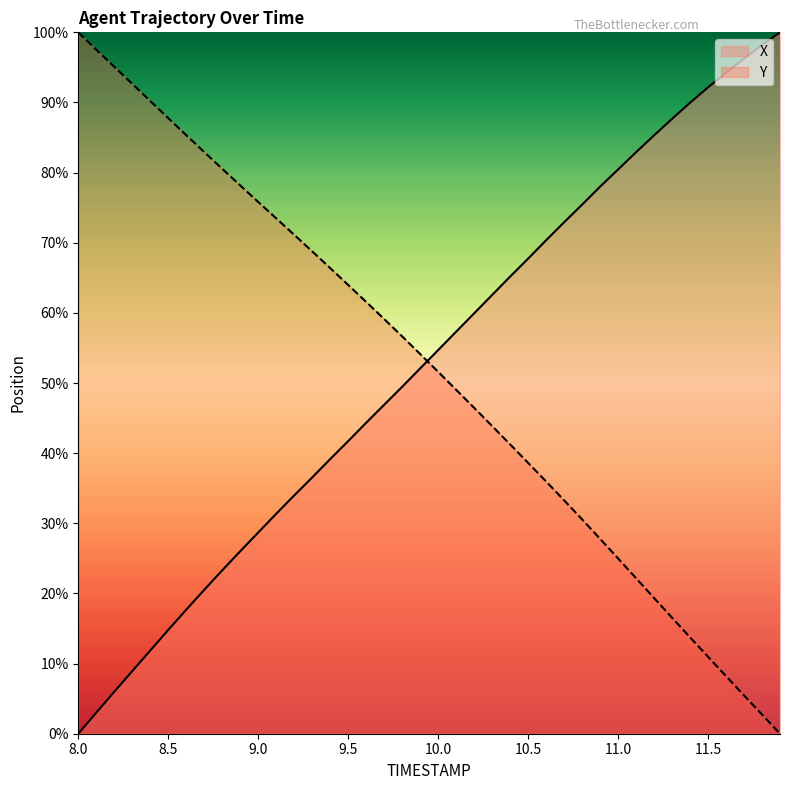

Does the chart display data point markers on the line(s)?

No